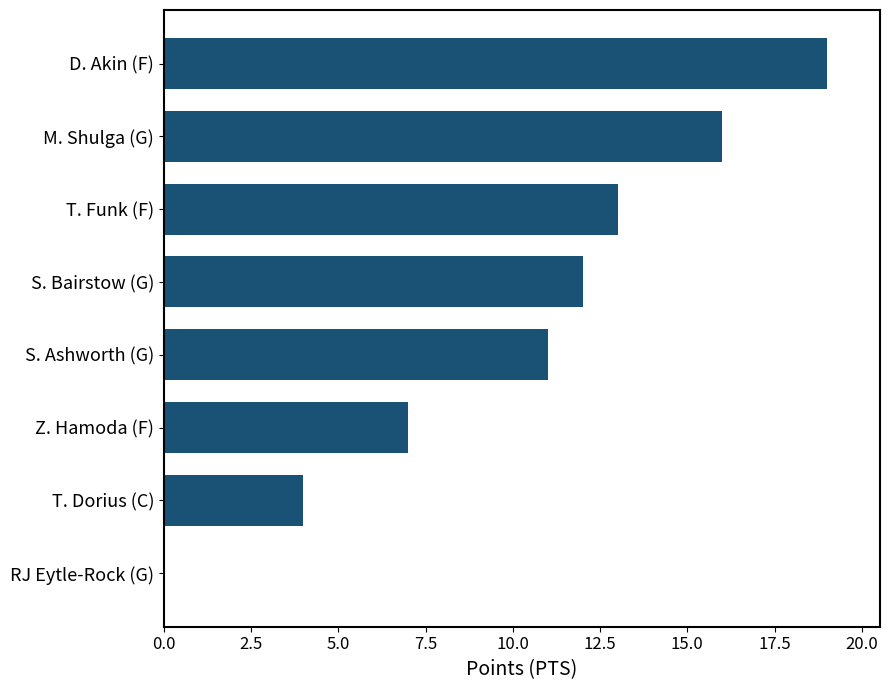

How many distinct data groups are displayed?

1